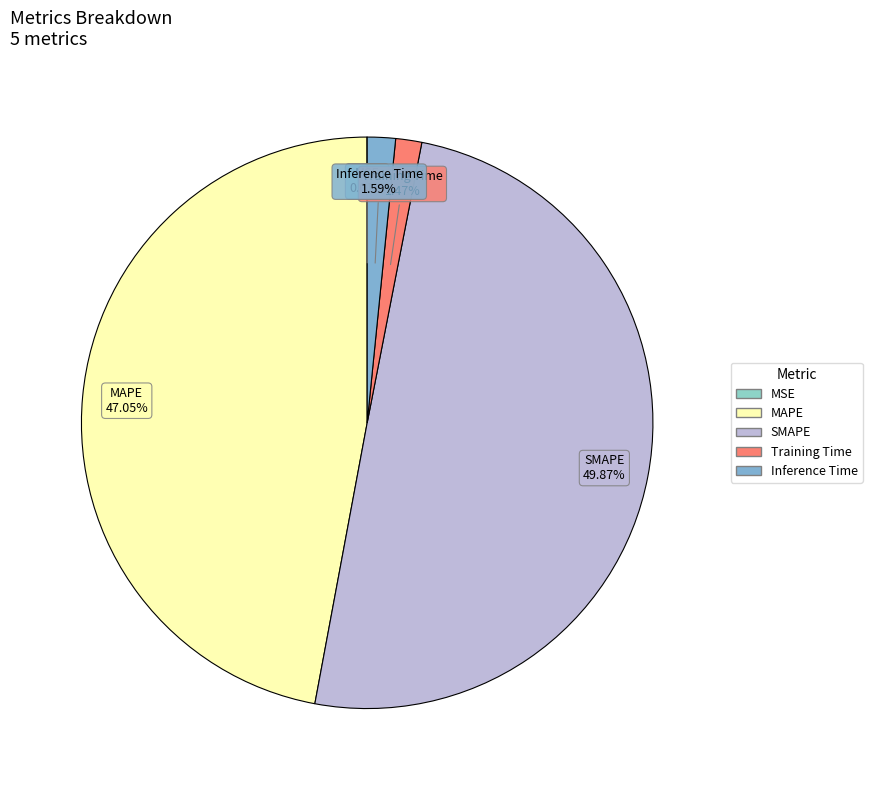

Between Inference Time and MAPE, which is larger?

MAPE